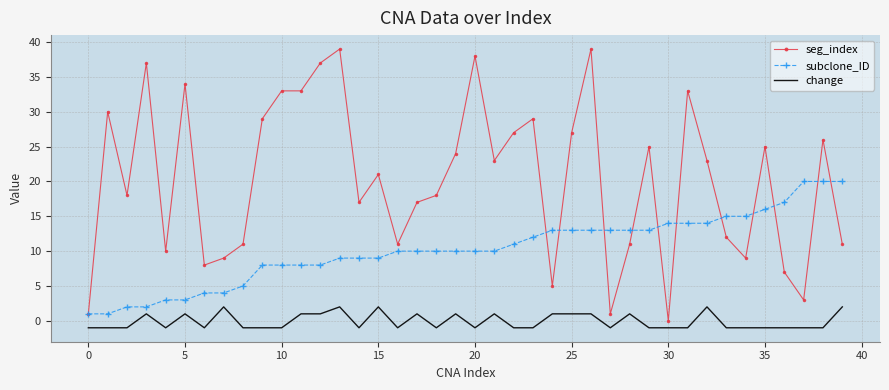

What is the maximum value for subclone_ID?

20